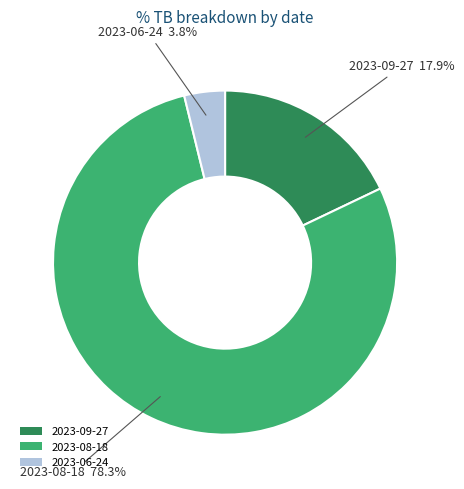

To the nearest percent, what is the difference between the largest and smallest slice percentages?

74%